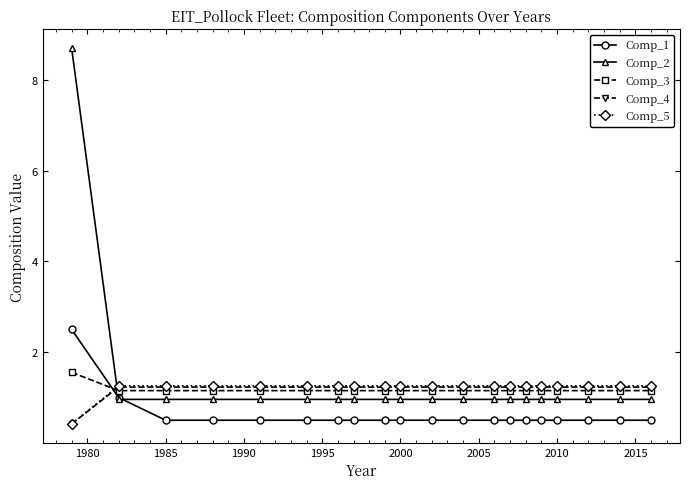

How many times do Comp_1 and Comp_5 cross each other?

1